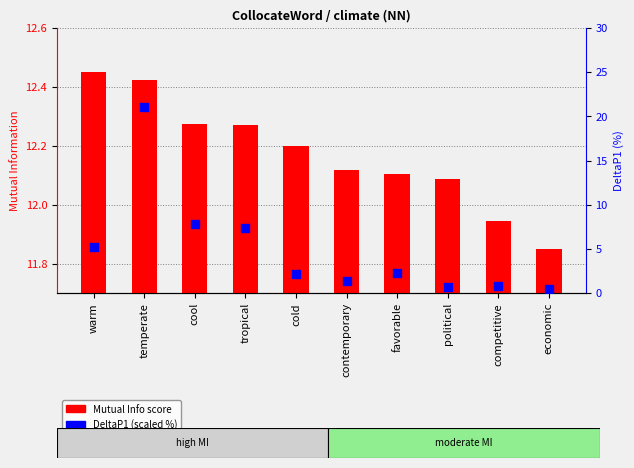

Which series has the largest total across all categories?

Mutual Info